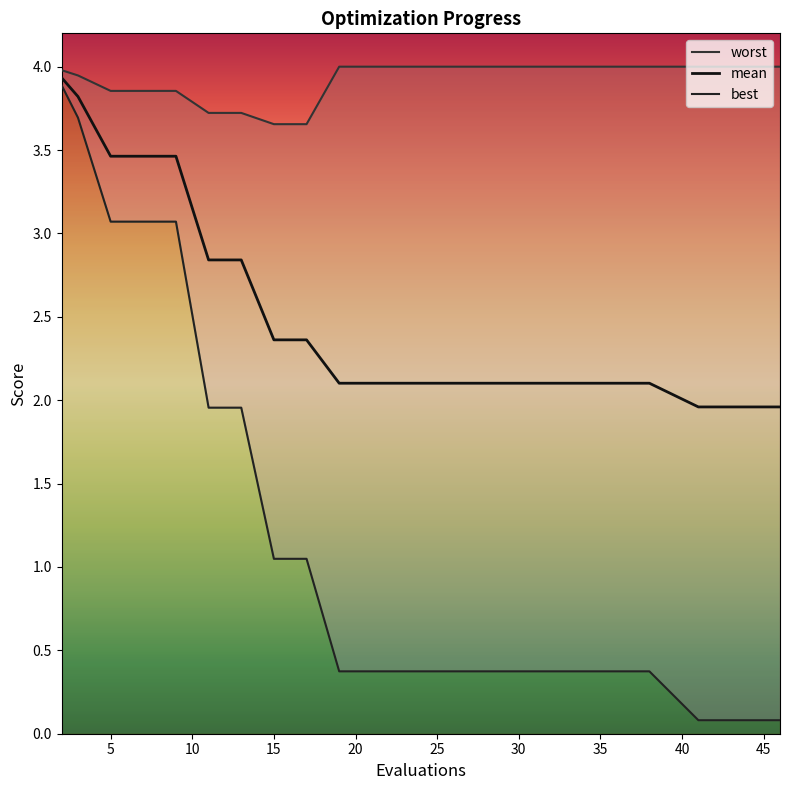

Reading right to left, extract all data points from this chart.

mean: 2.0	2.0	2.0	2.0	2.1	2.1	2.1	2.1	2.1	2.1	2.1	2.1	2.1	2.1	2.1	2.4	2.4	2.8	2.8	3.5	3.5	3.5	3.8	3.9
best: 0.1	0.1	0.1	0.1	0.4	0.4	0.4	0.4	0.4	0.4	0.4	0.4	0.4	0.4	0.4	1.0	1.0	2.0	2.0	3.1	3.1	3.1	3.7	3.9
worst: 4.0	4.0	4.0	4.0	4.0	4.0	4.0	4.0	4.0	4.0	4.0	4.0	4.0	4.0	4.0	3.7	3.7	3.7	3.7	3.9	3.9	3.9	3.9	4.0